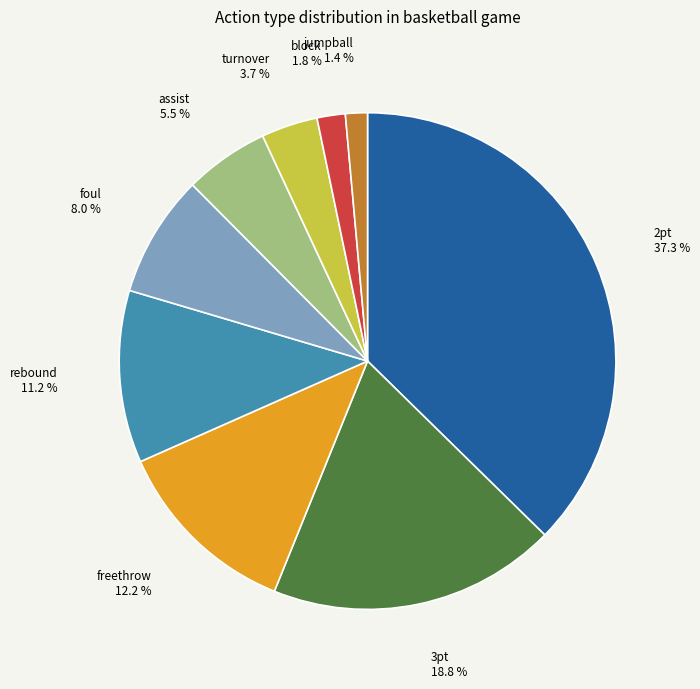

Which category has the biggest portion of the pie?

2pt